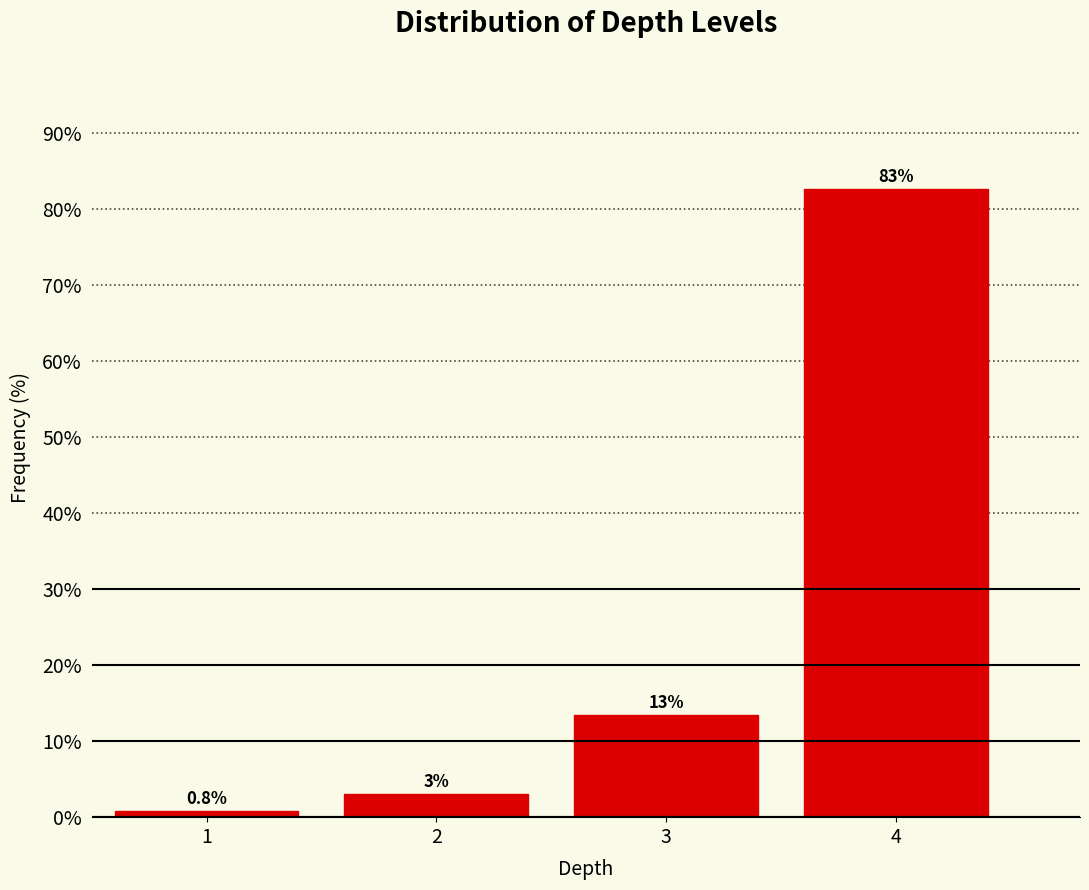

Reading left to right, transcribe all the data shown in this chart.

0.8	3.1	13.4	82.7